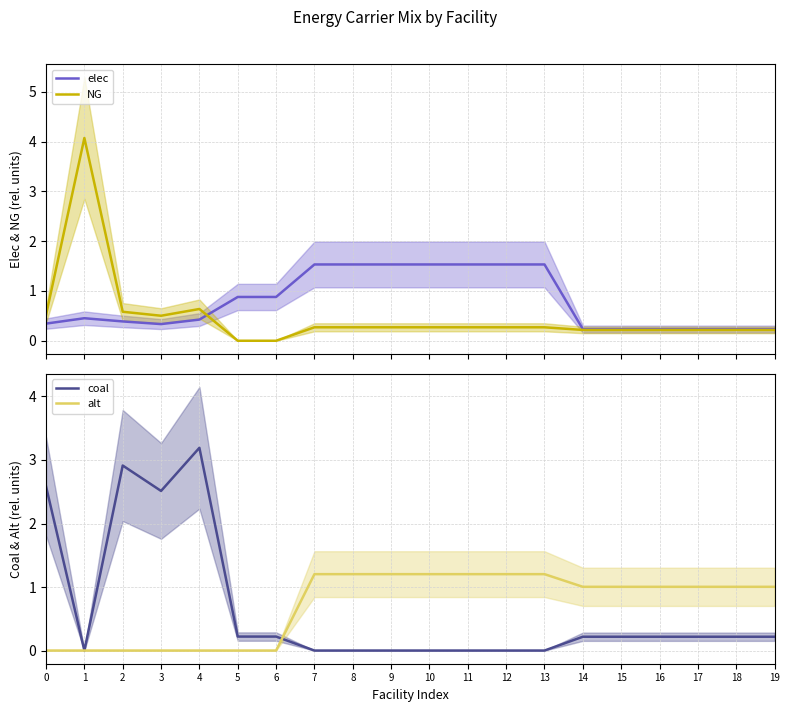

How many lines are shown in the chart?

4